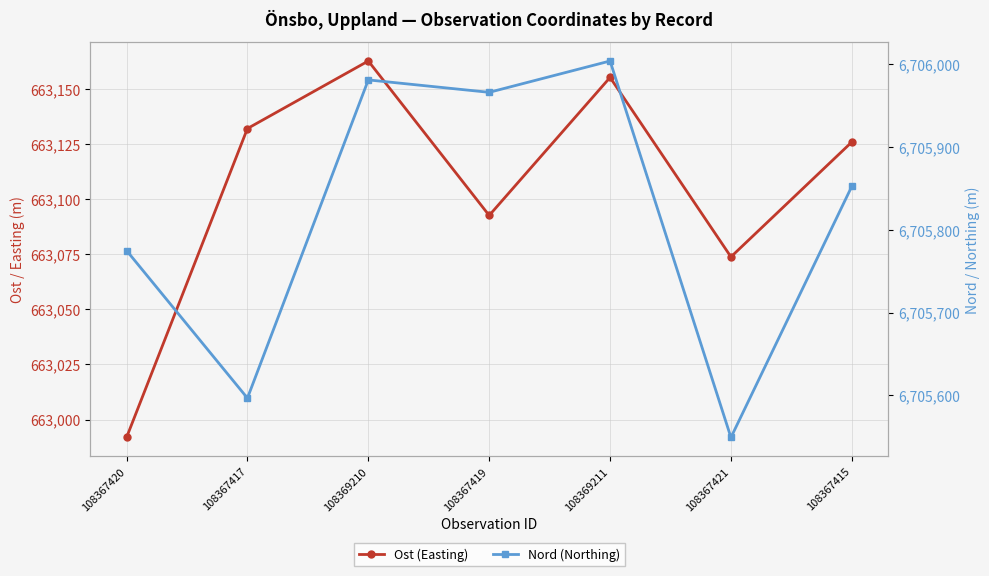

How many interior local peaks does the Ost (Easting) series have?

2